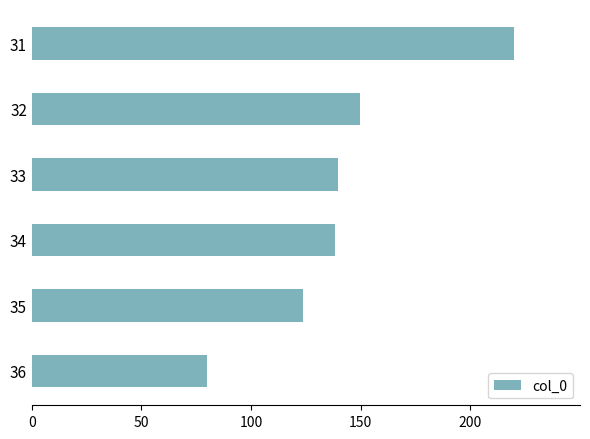

Are the bars grouped side by side (vs. stacked)?

No